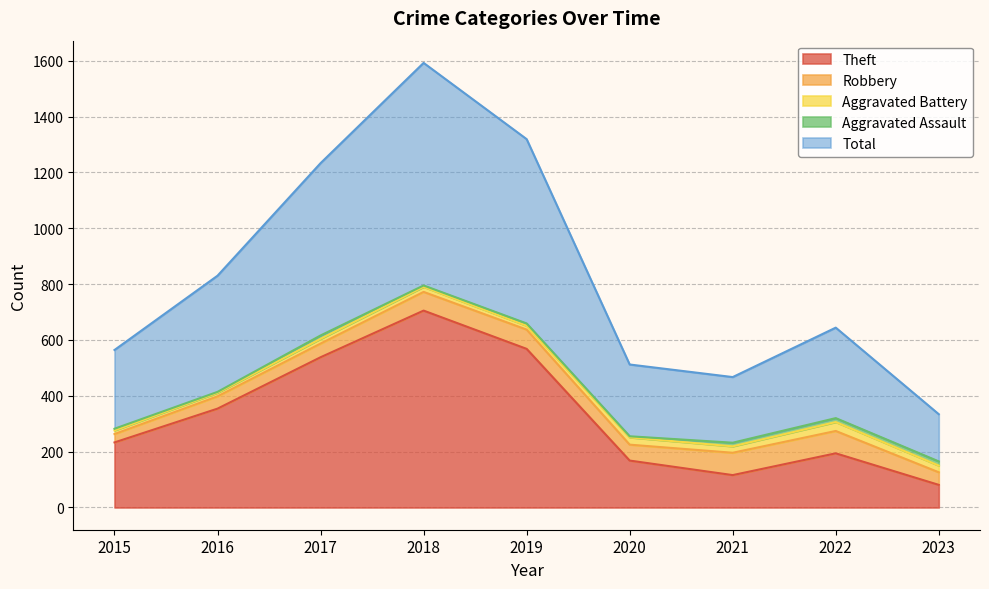

What is the value of the Theft point at the 8th from the left?

194